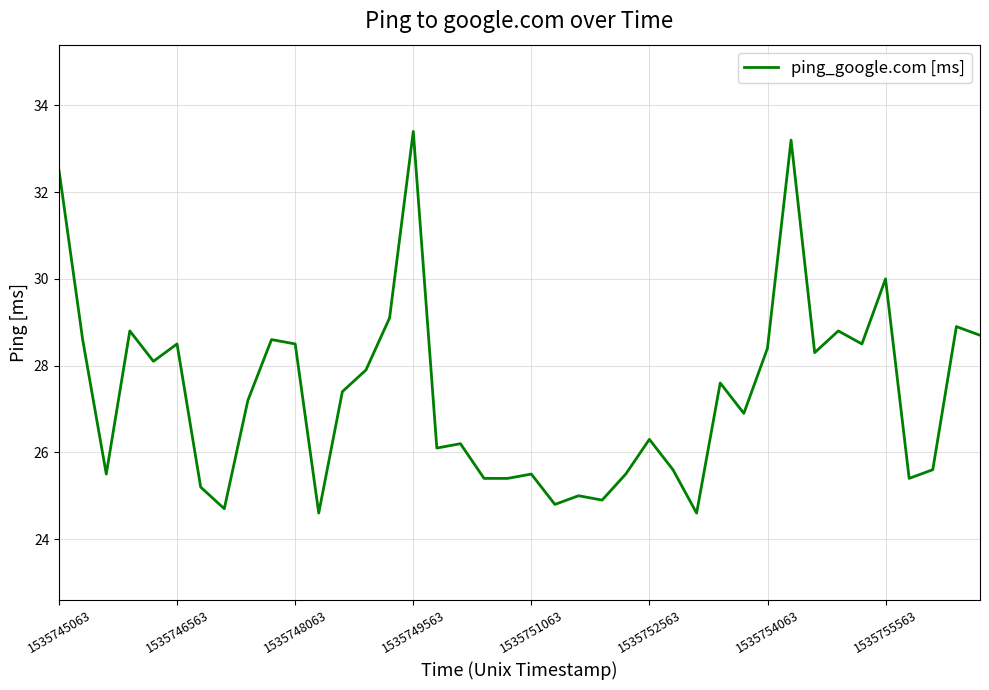

What is the difference between the maximum and minimum values?

8.8